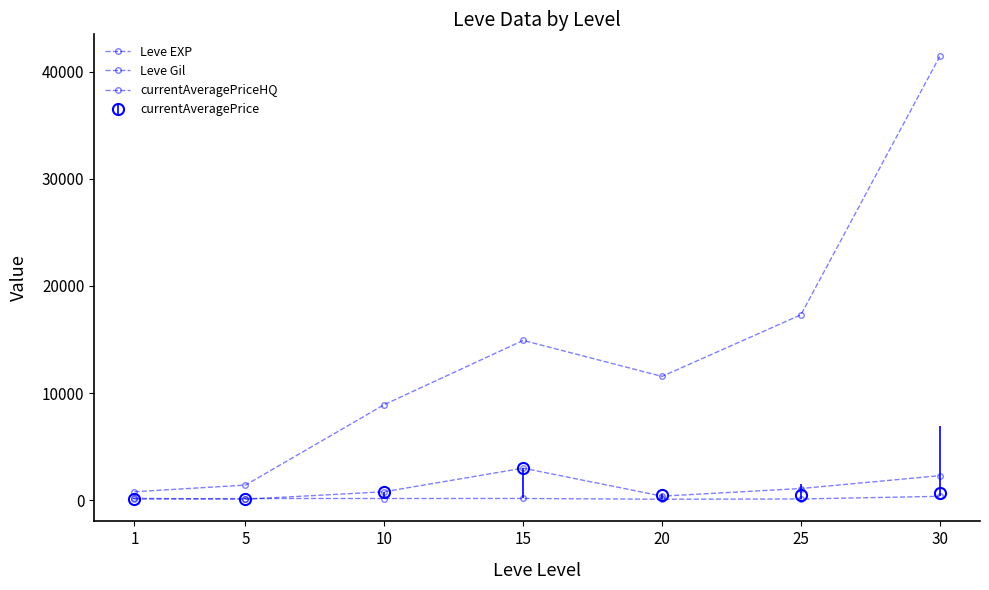

True or false: currentAveragePriceHQ and Leve EXP cross at least once.

False